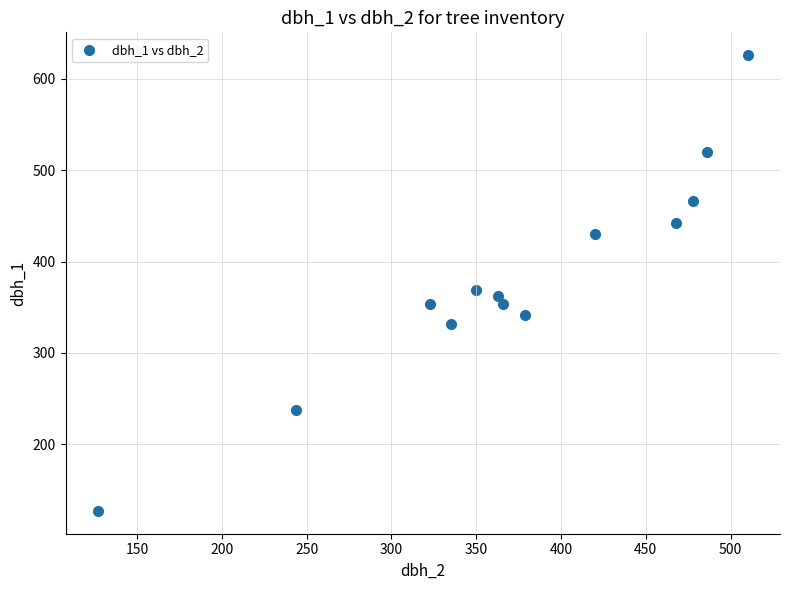

What Y value in the scatter plot is closest to 376?

369